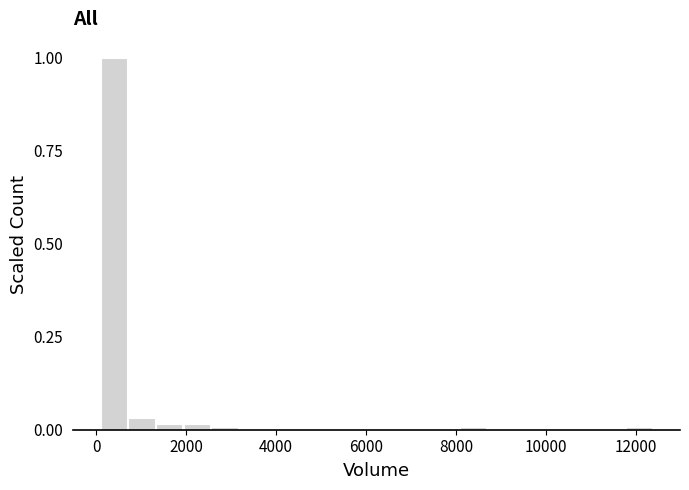

Read against the x-axis, roughly where is the centre of the tallest bar?

400